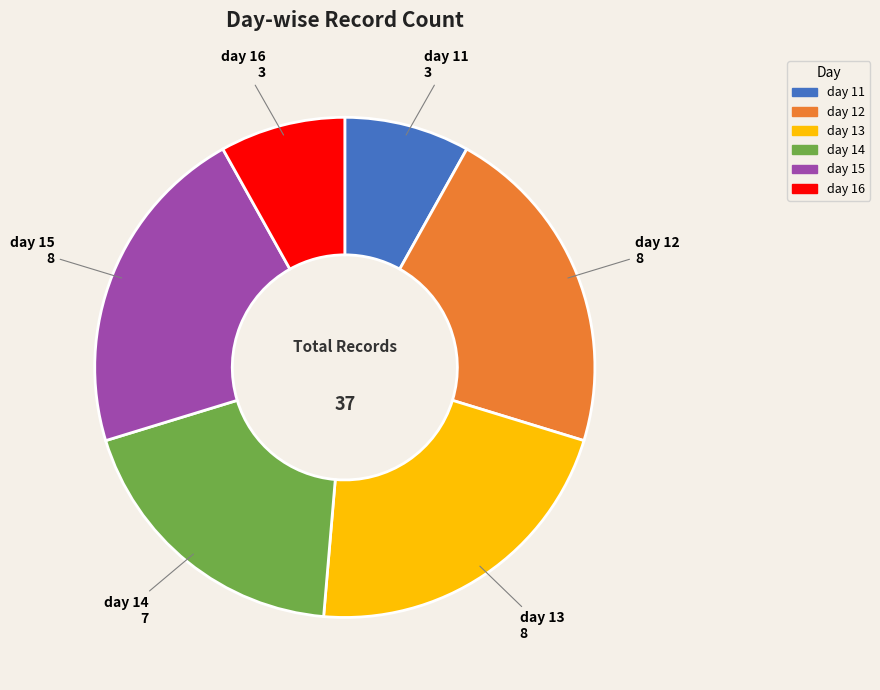

Combined, do day 12 and day 15 account for over 50%?

No